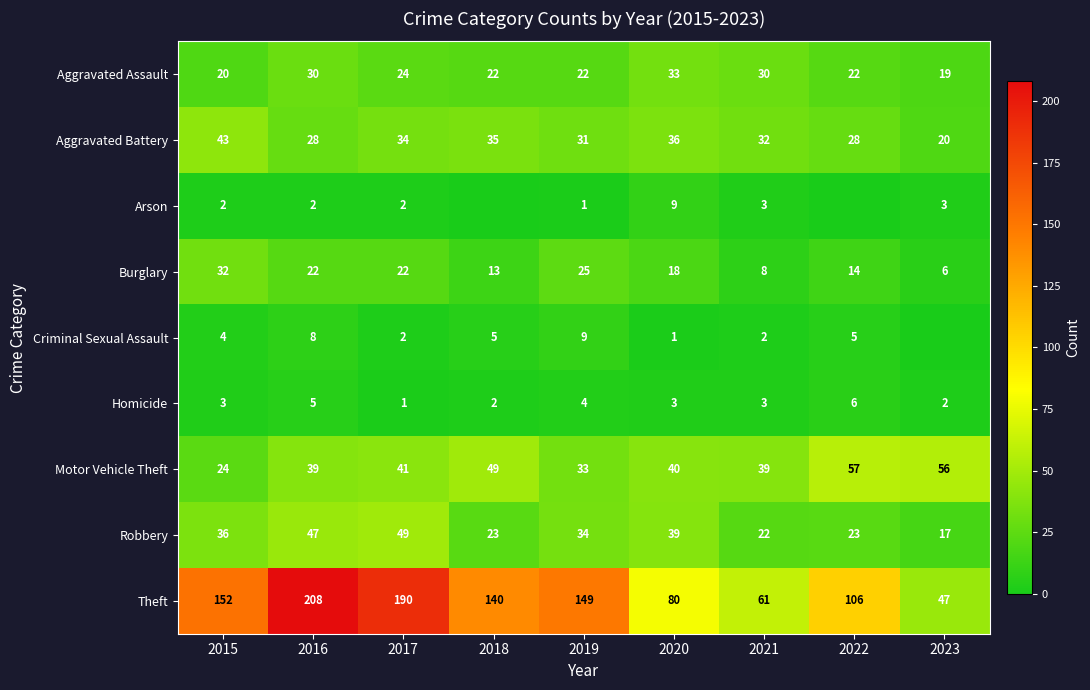

What is the average value of the Homicide series?

3